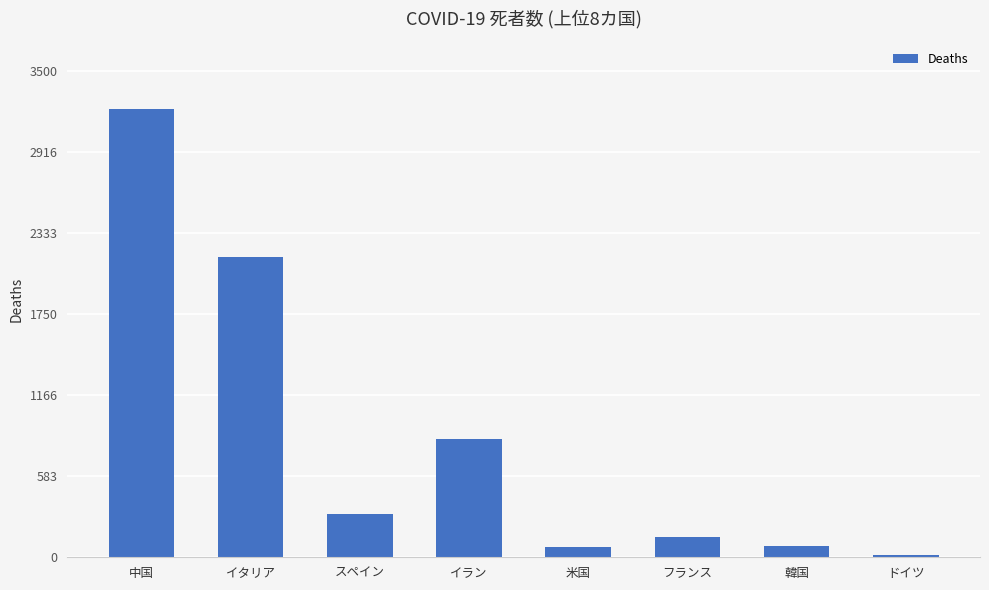

What is the value of the 8th bar from the left?

13